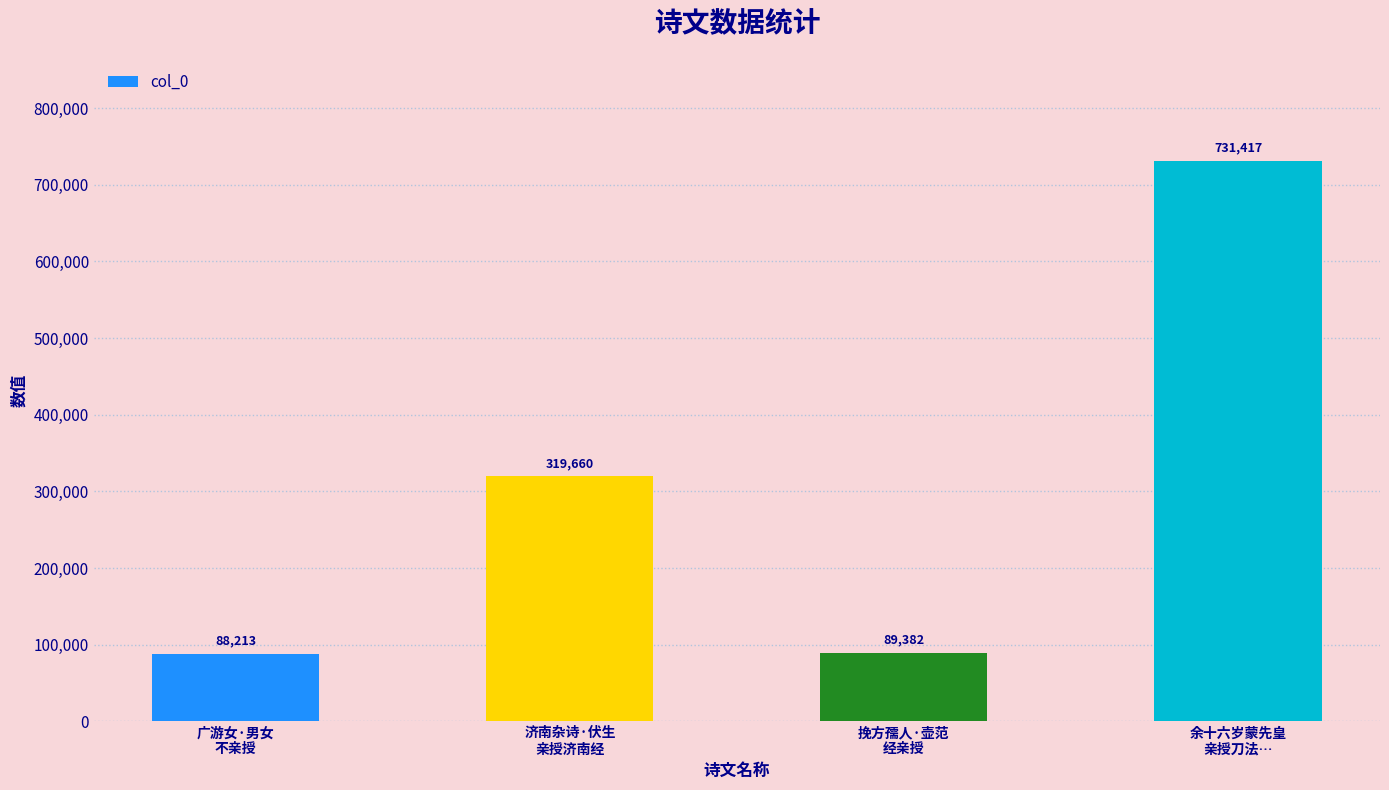

What is the difference between the second highest and second lowest values?

230278